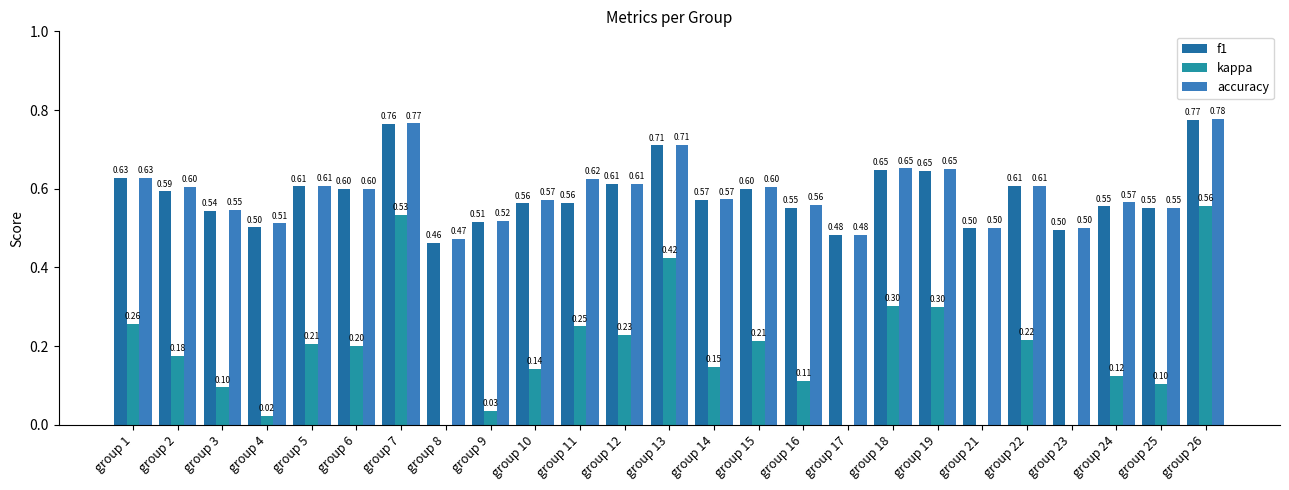

The value of kappa at group 21 is -0.0. True or false?

False